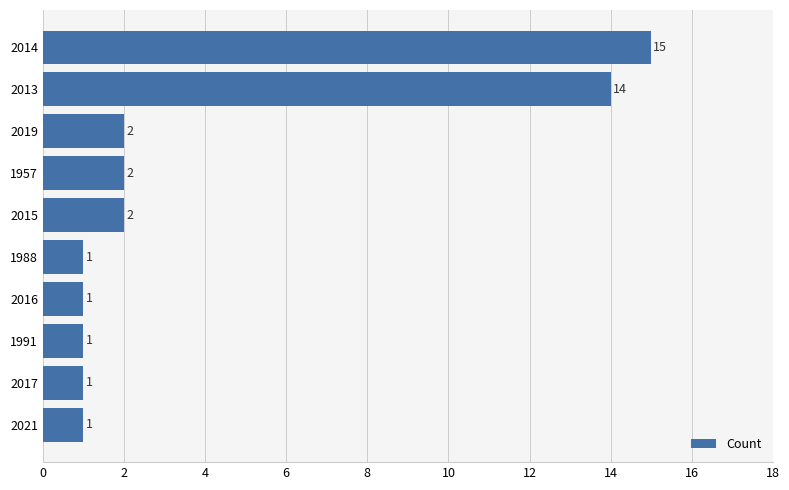

What is the label of the 7th bar from the bottom?

1957